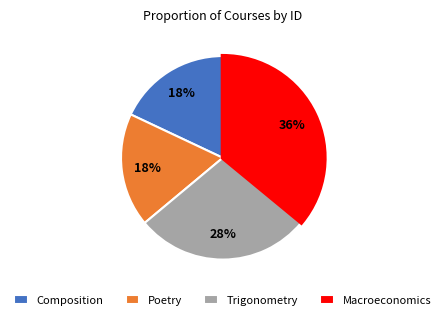

The Macroeconomics slice represents 50% of the pie. True or false?

False